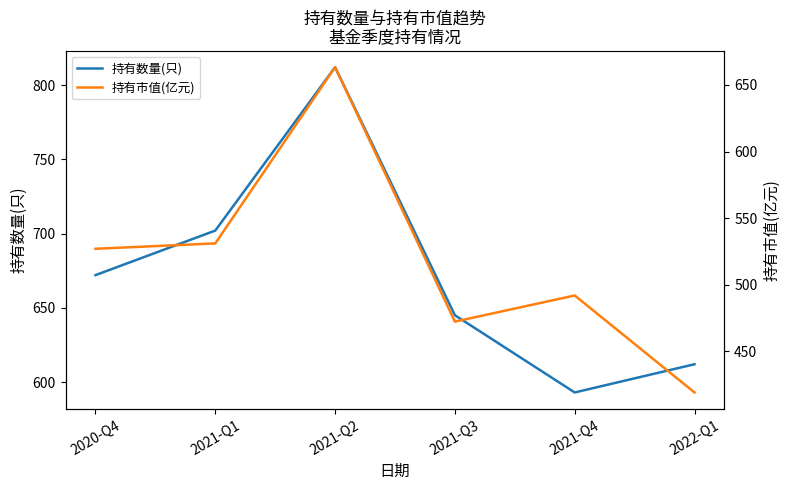

At which category is the sum across all series the highest?

2021-Q2